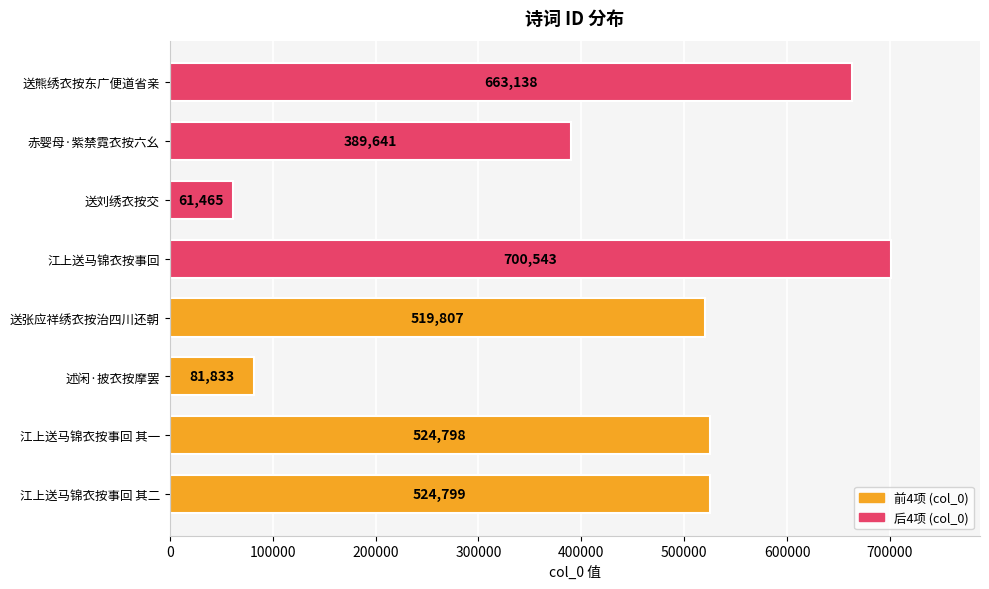

List the labels in order of value, largest first.

江上送马锦衣按事回, 送熊绣衣按东广便道省亲, 江上送马锦衣按事回 其二, 江上送马锦衣按事回 其一, 送张应祥绣衣按治四川还朝, 赤婴母·紫禁霓衣按六幺, 述闲·披衣按摩罢, 送刘绣衣按交